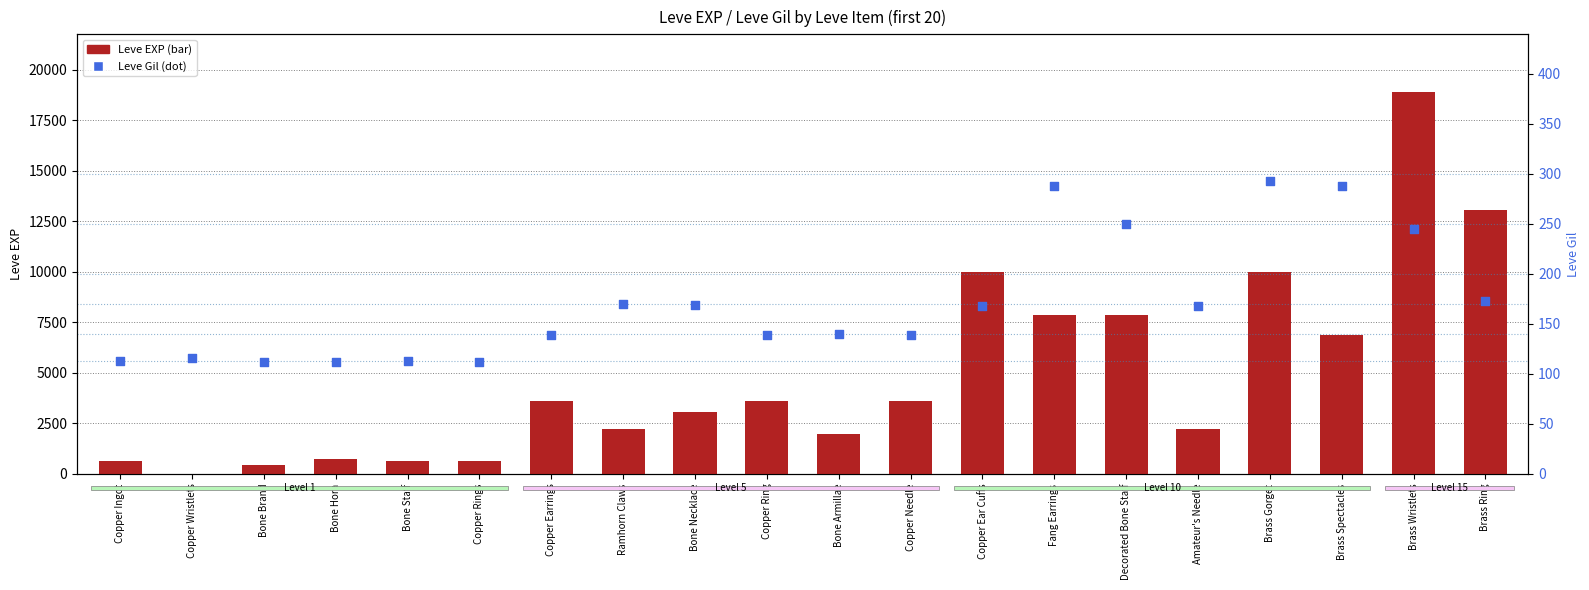

What is the total value across all series at Copper Ear Cuffs?

10158